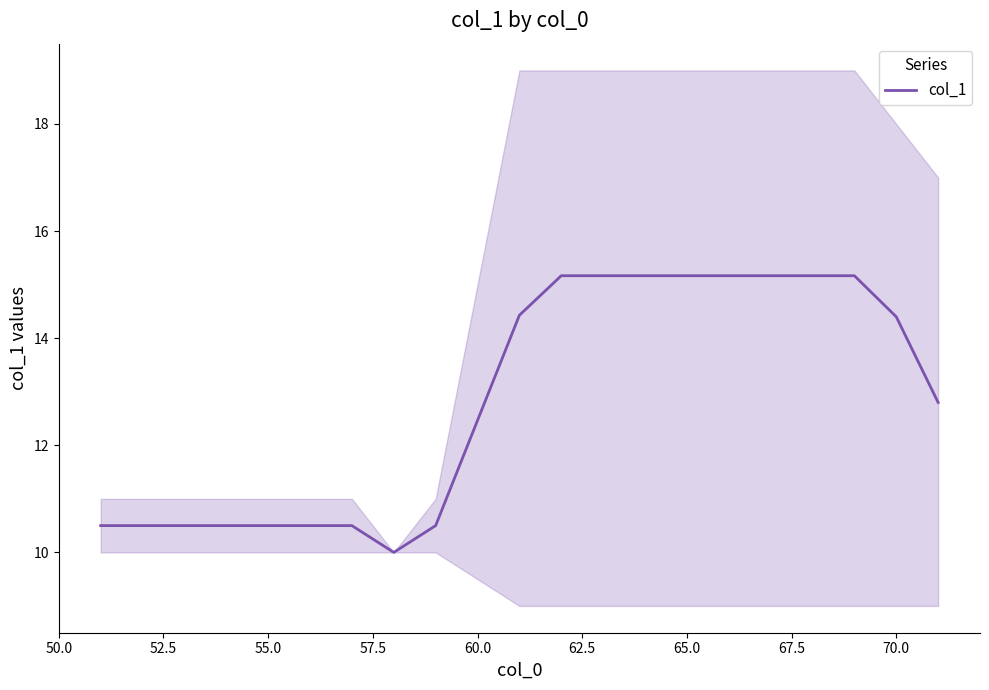

What is the highest value of the col_1 series?

15.2